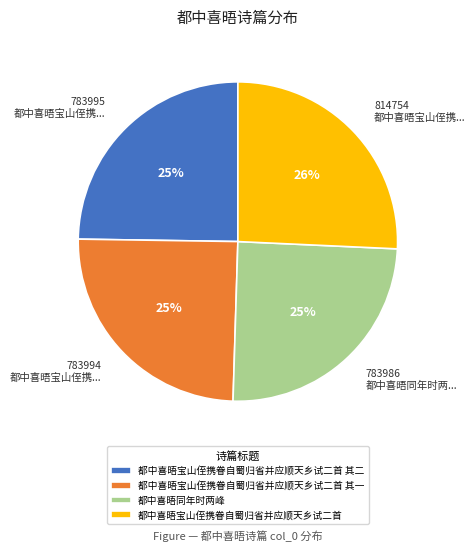

How many segments does this pie chart have?

4